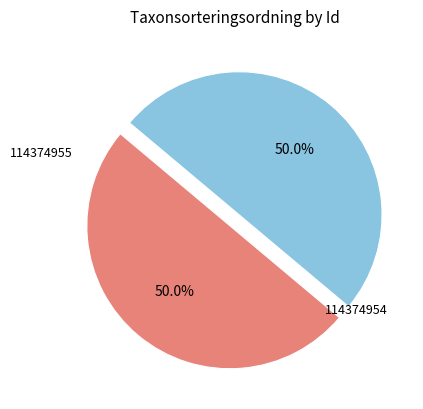

To the nearest percent, what portion does 114374955 represent?

50%